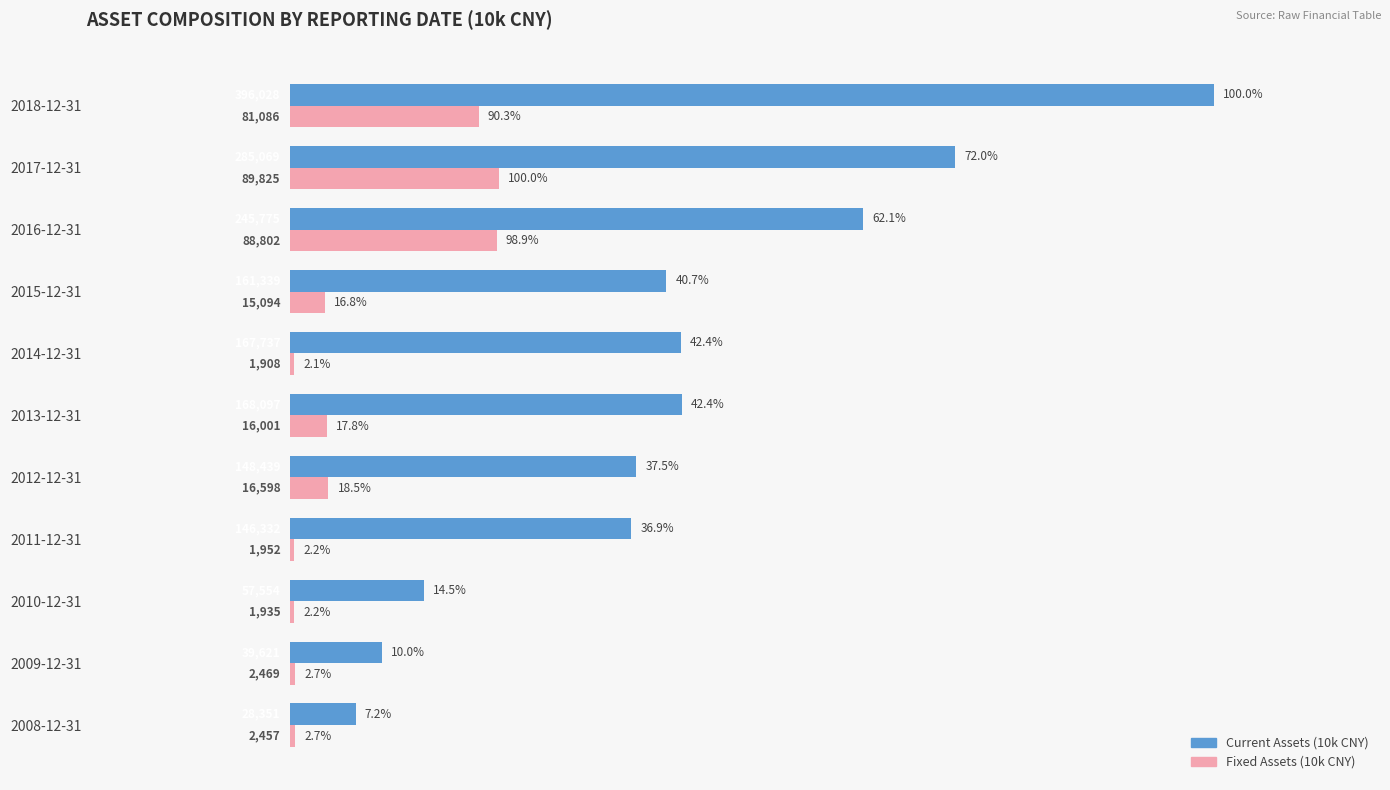

Which series has the widest spread of values?

Current Assets (10k CNY)